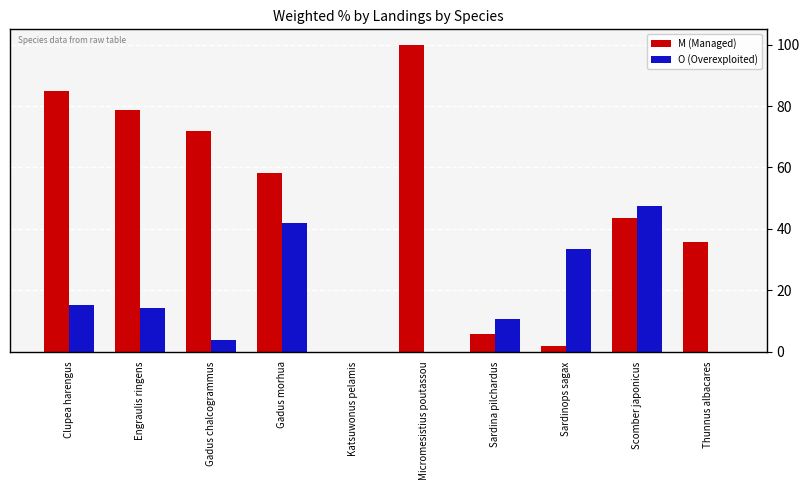

The O (Overexploited) series shows 0.0 at Thunnus albacares. True or false?

True